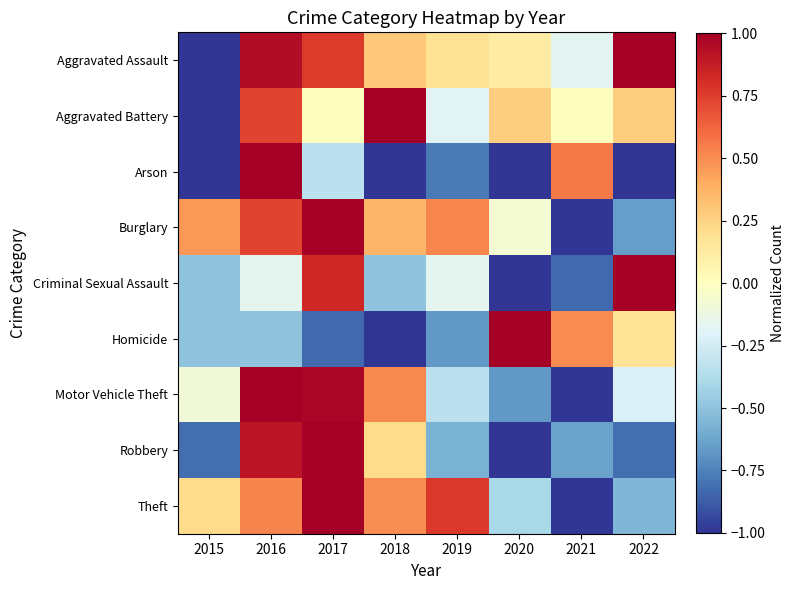

Which series changed the most between 2018 and 2021?

Arson